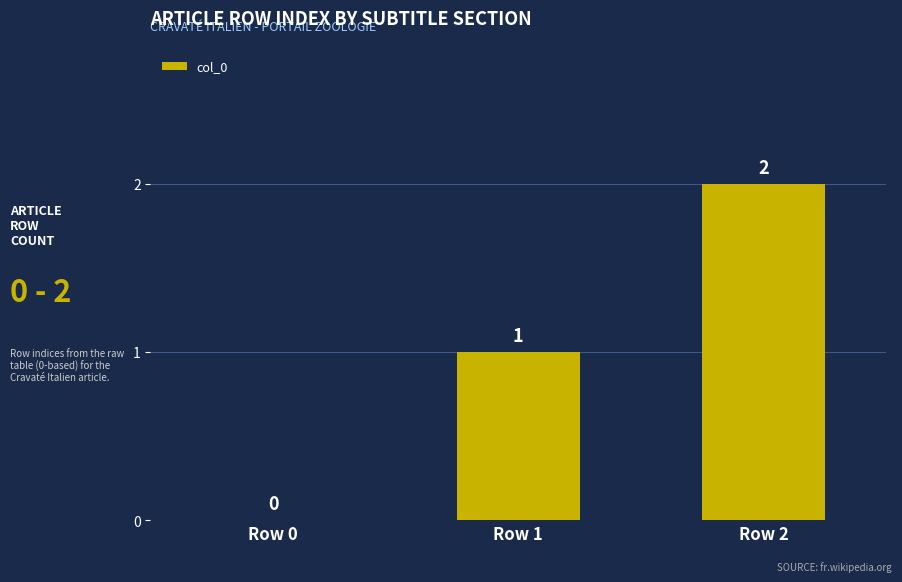

What is the sum of the values at Row 1 and Row 2?

3